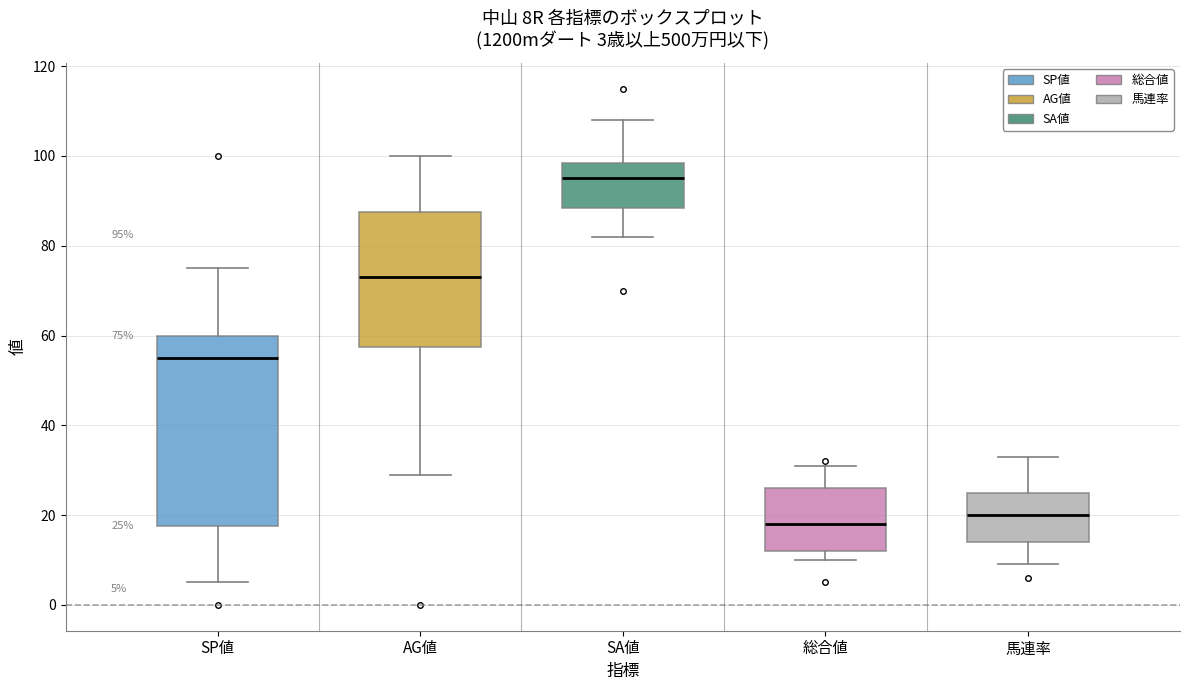

Comparing the boxes themselves (not the whiskers), which one is the tallest?

SP値